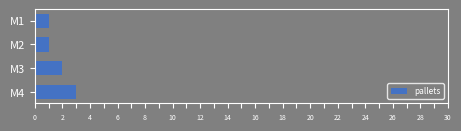

Reading bottom to top, transcribe all the data shown in this chart.

3	2	1	1